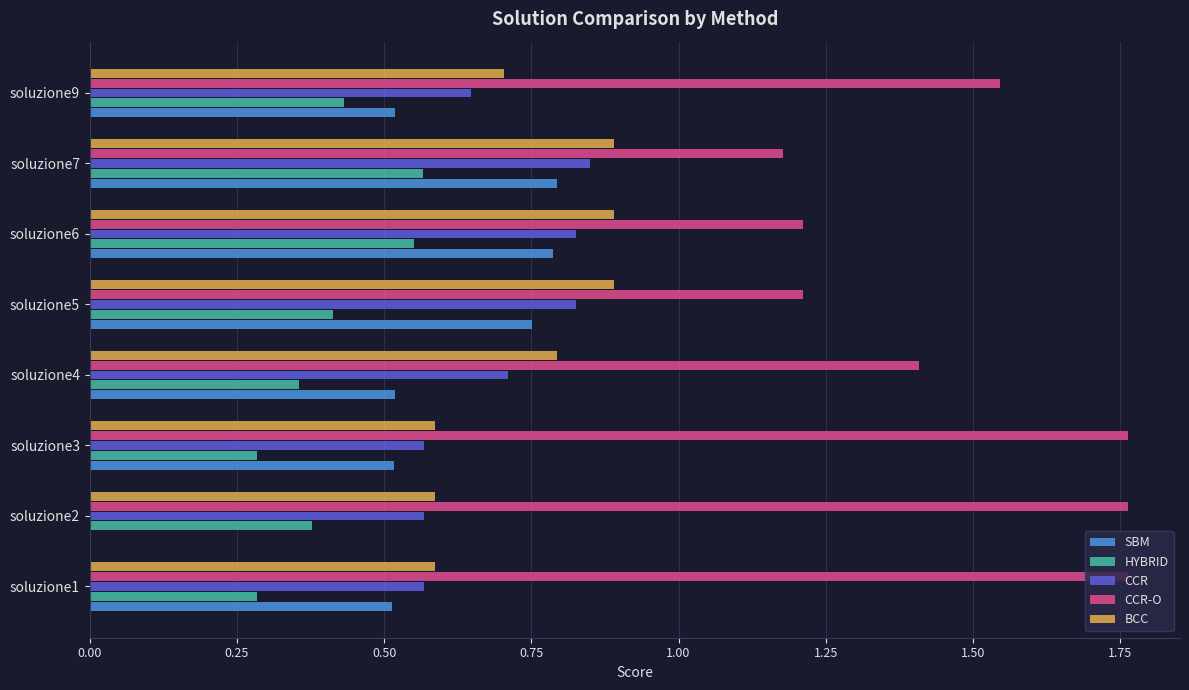

What is the average value of the BCC series?

0.7